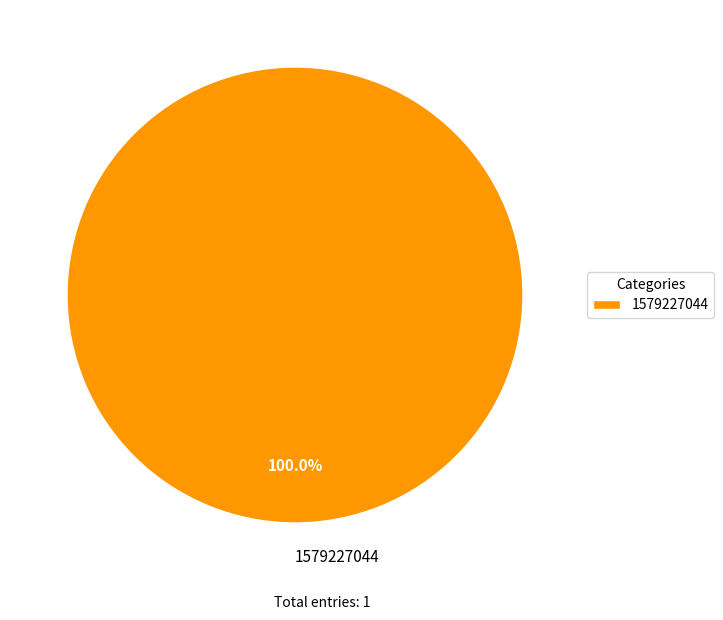

Is there any slice that represents more than half of the pie?

Yes